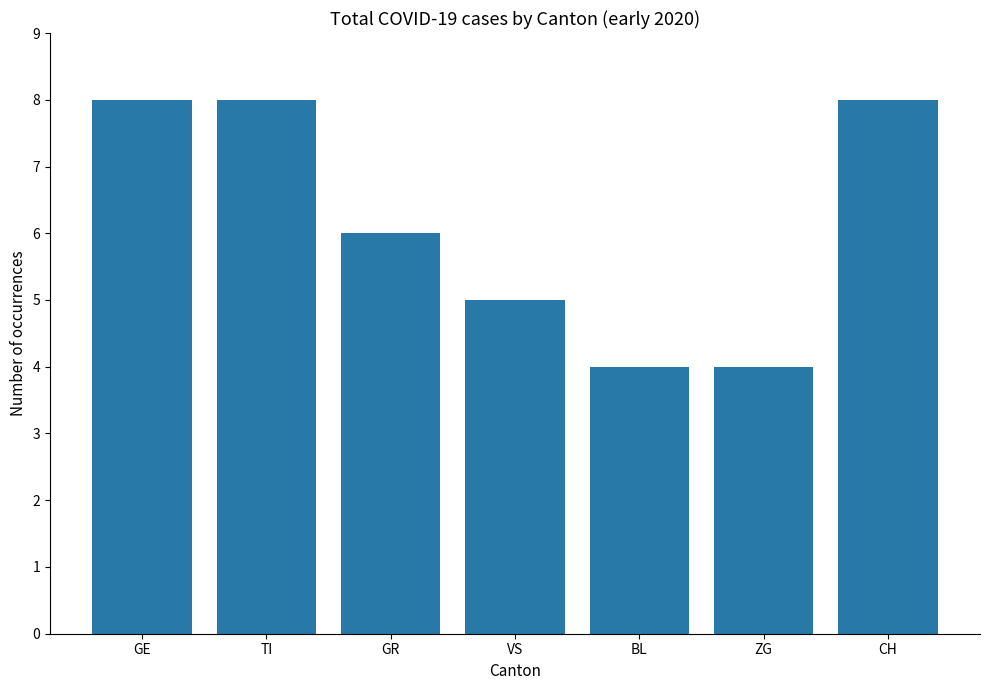

What is the sum of all values?

43